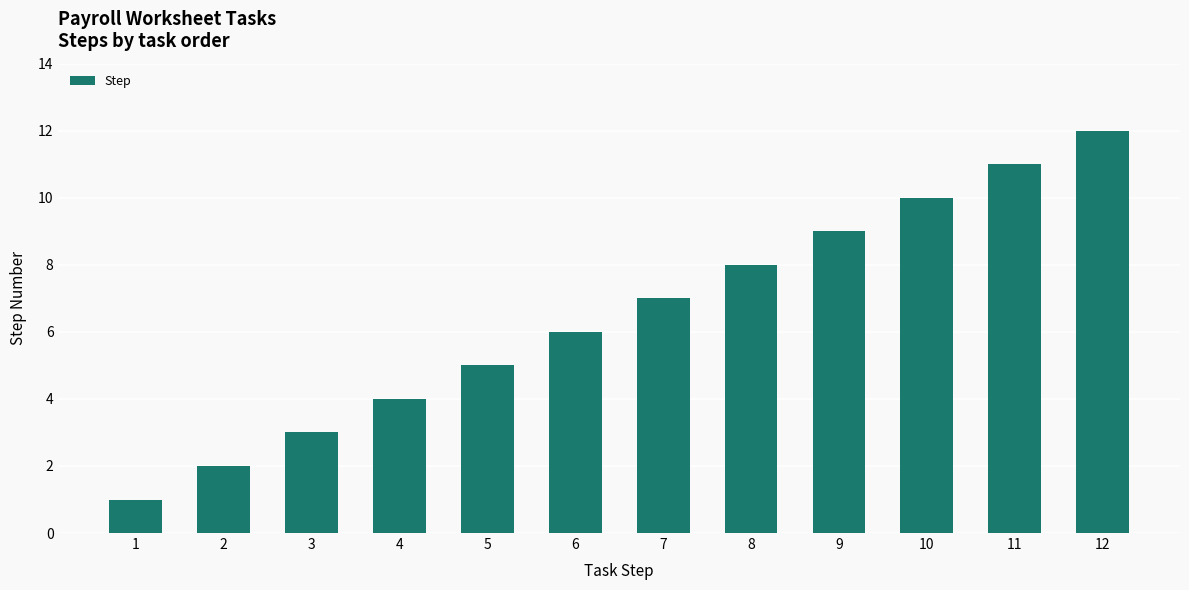

List the labels in order of value, largest first.

12, 11, 10, 9, 8, 7, 6, 5, 4, 3, 2, 1